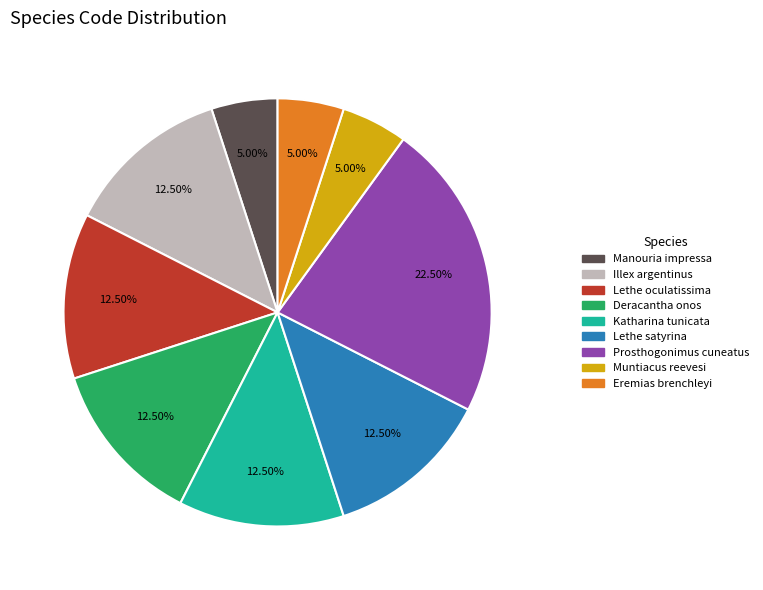

Approximately how many times larger is the value at Prosthogonimus cuneatus compared to Katharina tunicata?

1.8